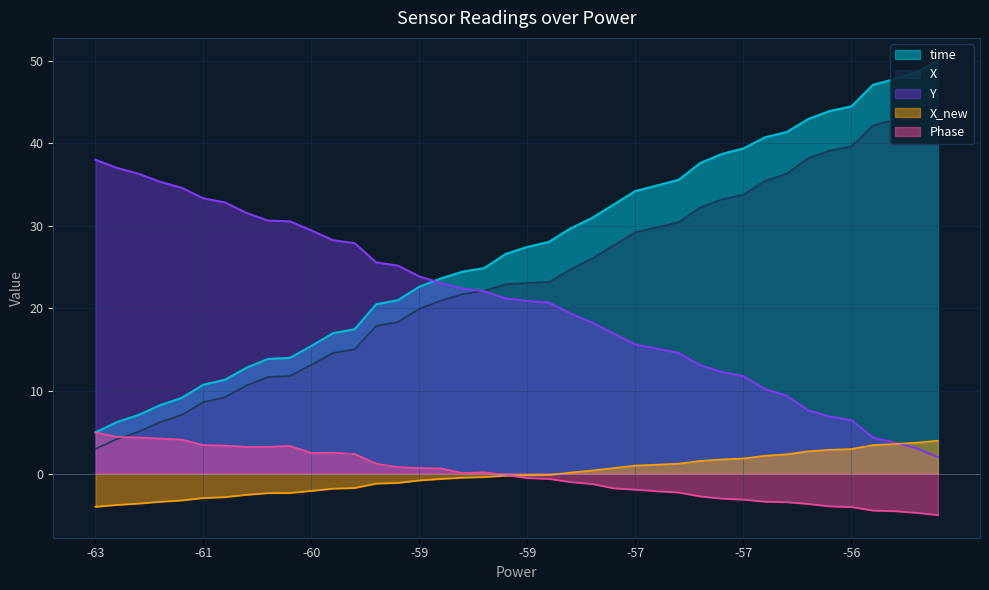

True or false: Y has more than 2 interior local peaks.

False